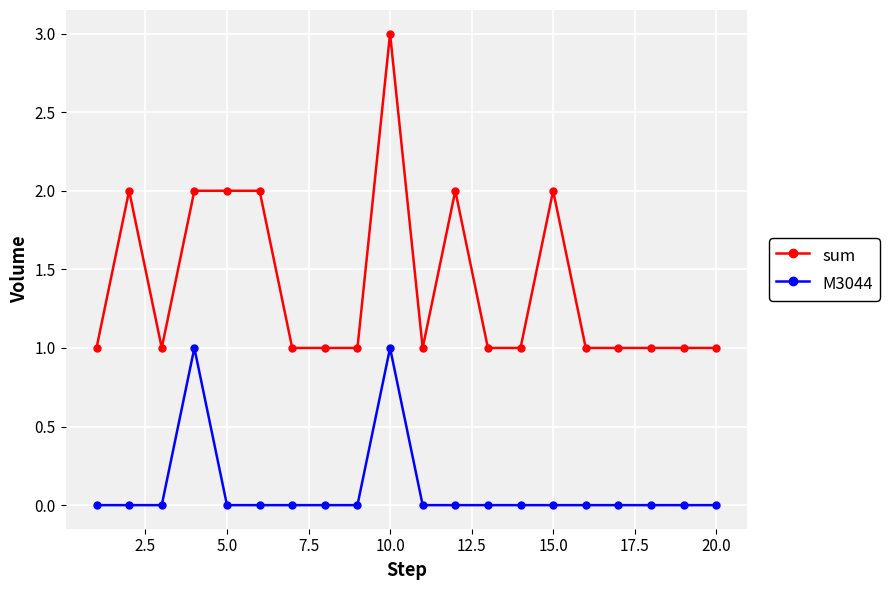

Which series has the widest spread of values?

sum